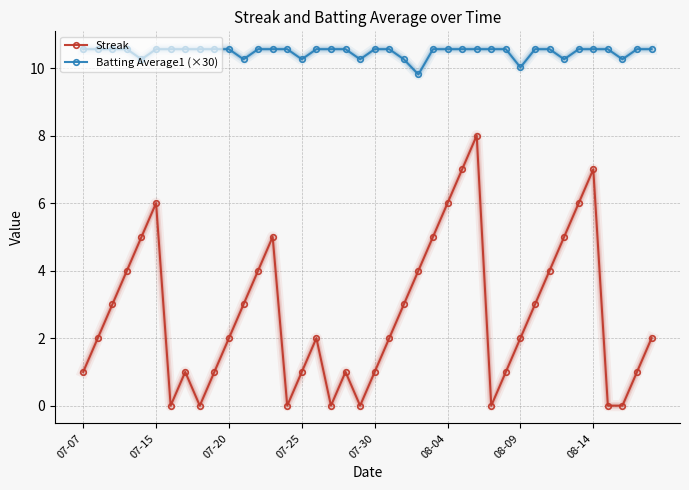

Count the Streak values in the range 1 to 5.

26